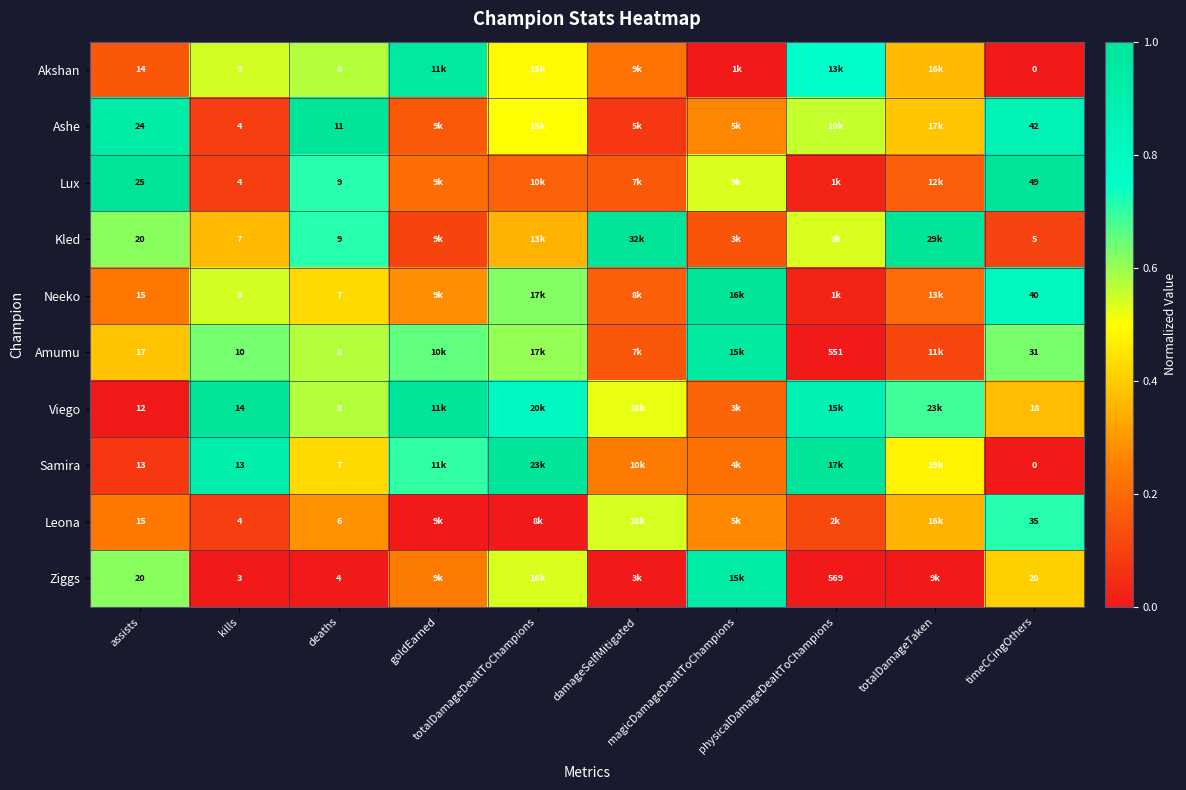

How many data points in Samira are above 0?

9